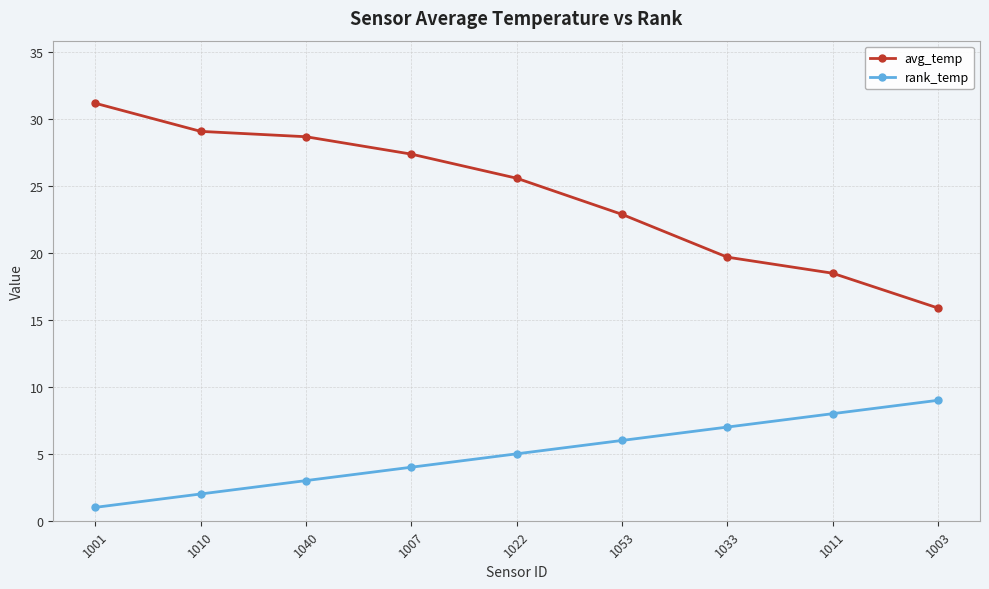

Which series has the widest spread of values?

avg_temp